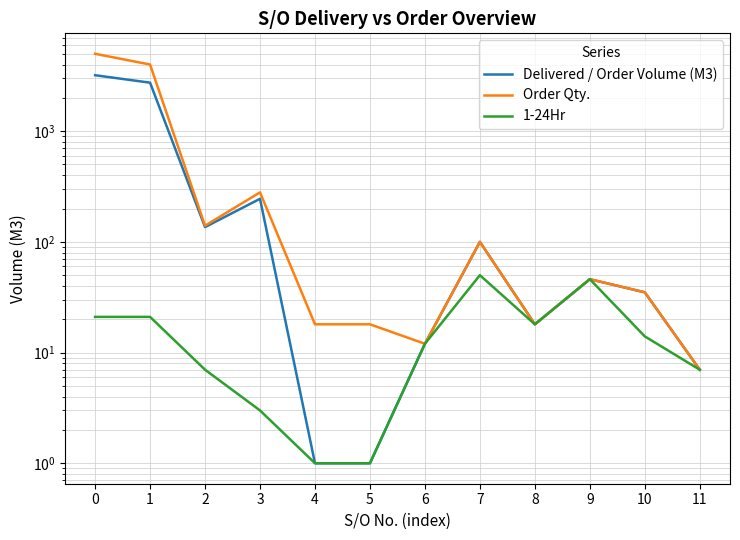

Rank the series at 6 from highest to lowest value.

Delivered / Order Volume (M3), Order Qty., 1-24Hr